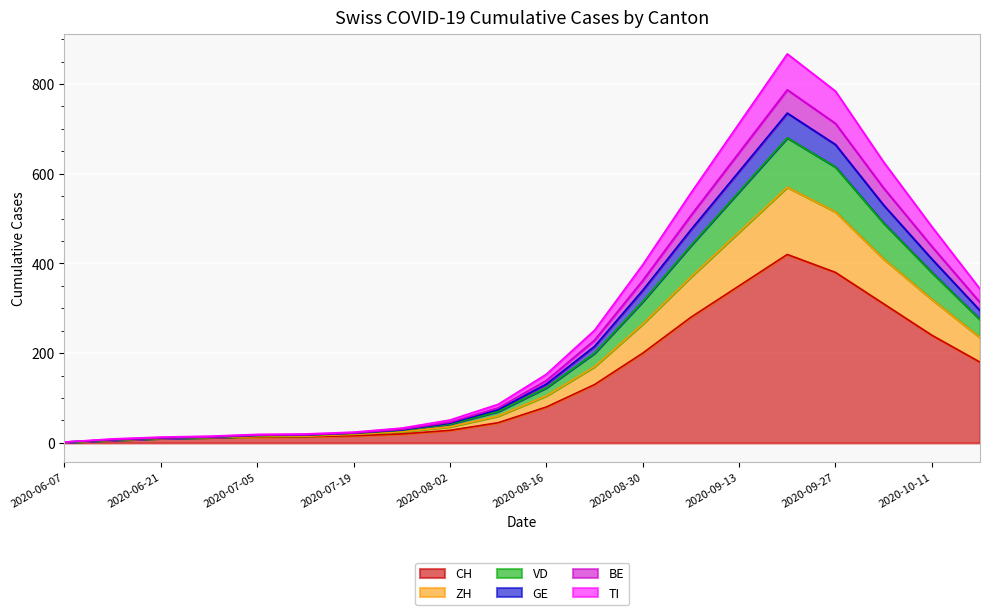

The GE series shows 665 at 2020-09-27. True or false?

True